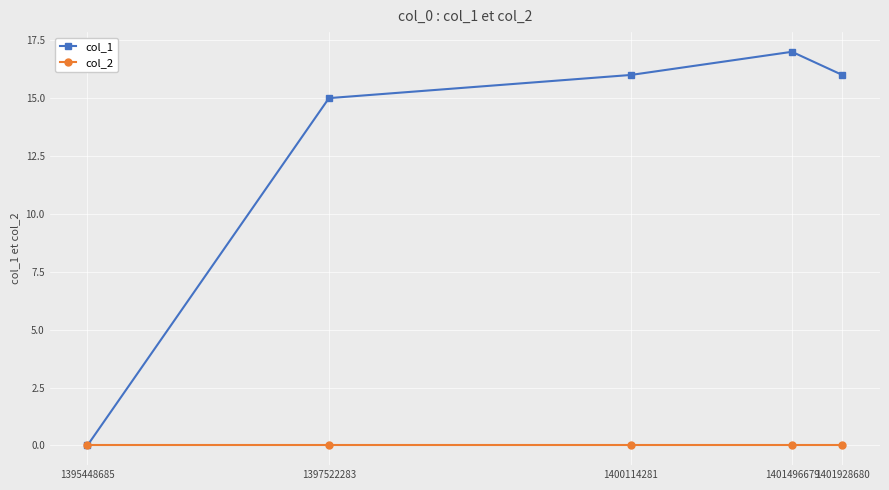

What is the total value across all series at 1400114281?

16